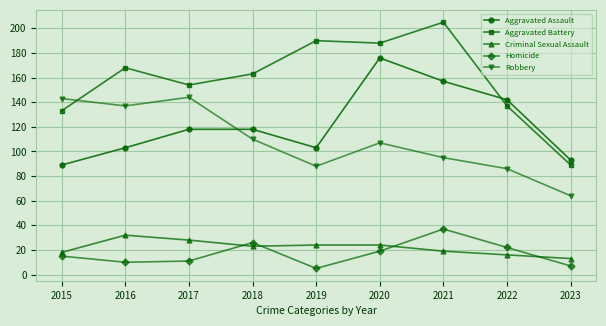

Reading left to right, transcribe all the data shown in this chart.

Aggravated Assault: 89	103	118	118	103	176	157	142	93
Aggravated Battery: 133	168	154	163	190	188	205	137	89
Criminal Sexual Assault: 18	32	28	23	24	24	19	16	13
Homicide: 15	10	11	26	5	19	37	22	7
Robbery: 143	137	144	110	88	107	95	86	64